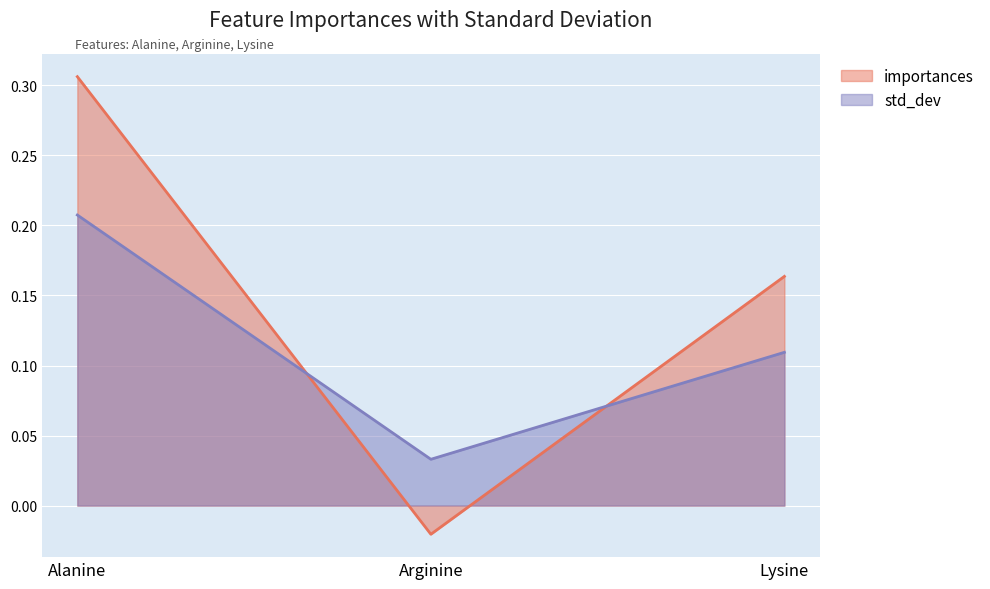

What is the average value of the std_dev series?

0.1